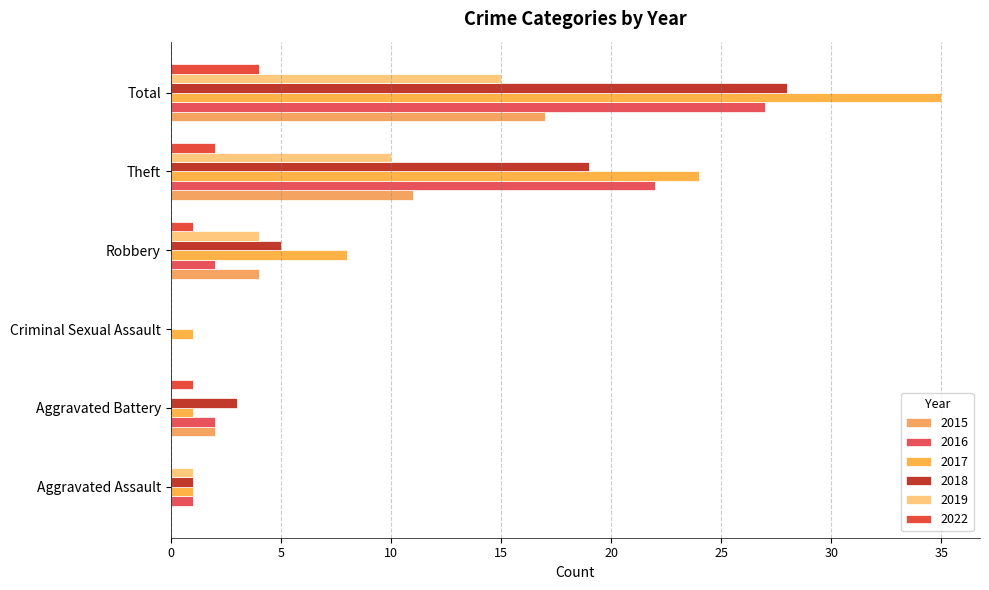

The value of 2019 at Robbery is 4. True or false?

True